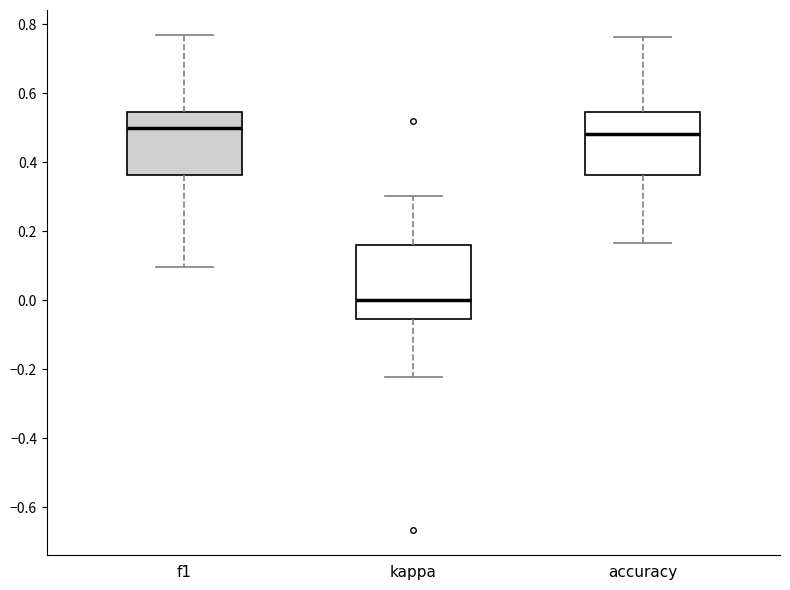

Reading left to right, read every box against the y-axis: the position of its median line, the range the box covers, and the ends of its whiskers. The values are not printed on the chart, so give them approximately, as read against the axis.

f1: median 0.50, box 0.36 to 0.54, whiskers 0.10 to 0.76
kappa: median 0.00, box -0.06 to 0.16, whiskers -0.22 to 0.30
accuracy: median 0.48, box 0.36 to 0.54, whiskers 0.16 to 0.76